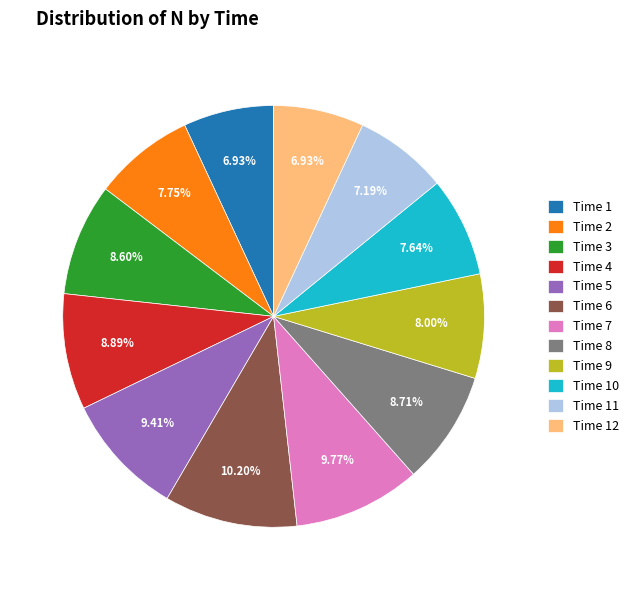

Approximately how many times larger is the value at Time 7 compared to Time 5?

1.0